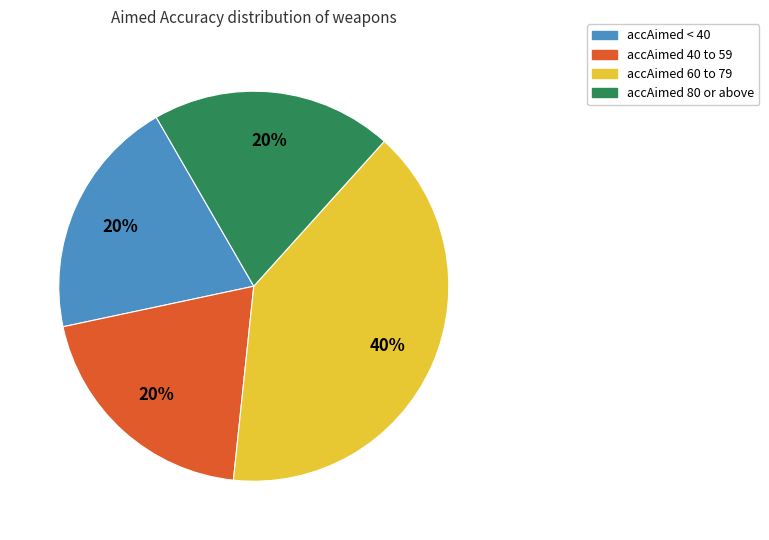

Does any single category account for the majority?

No